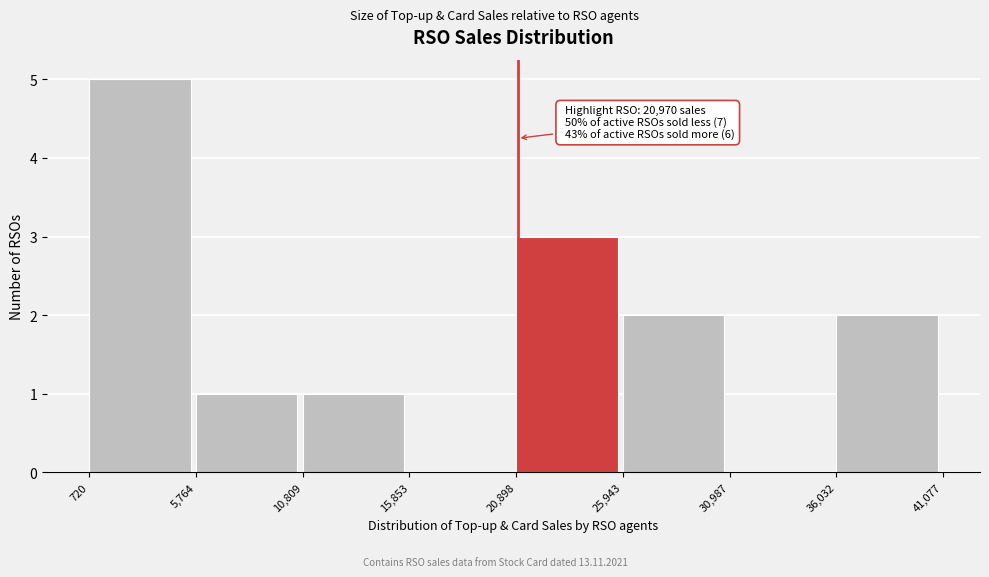

Over which range of the x-axis is the bar tallest?

720 to 5,764